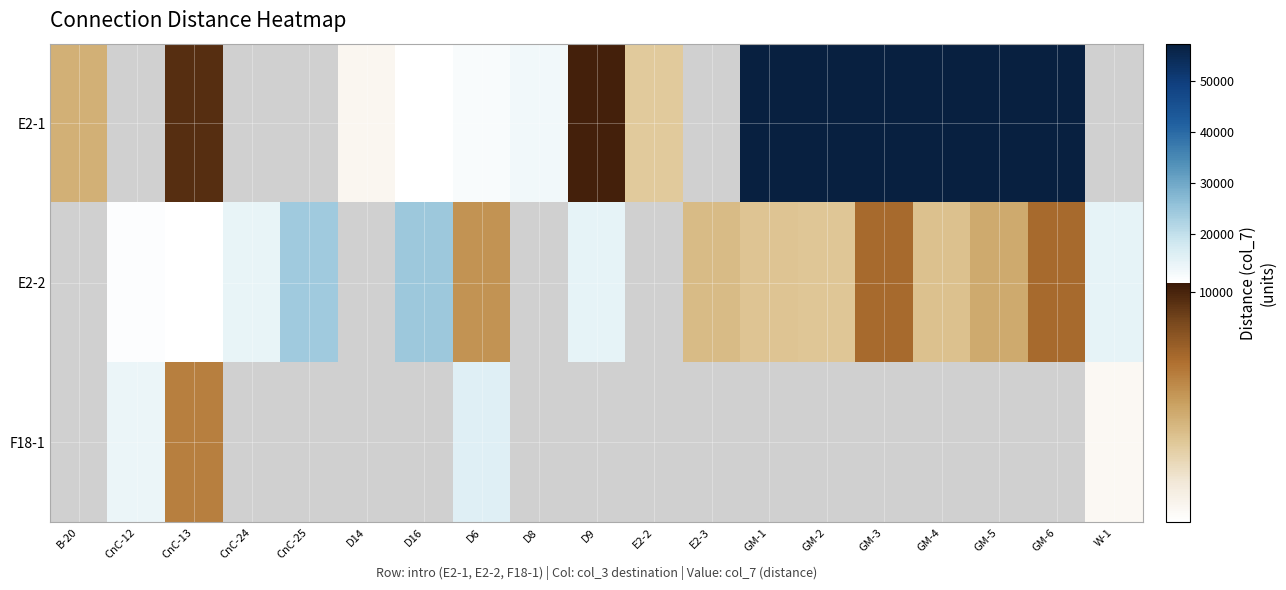

Which series has the widest spread of values?

E2-1